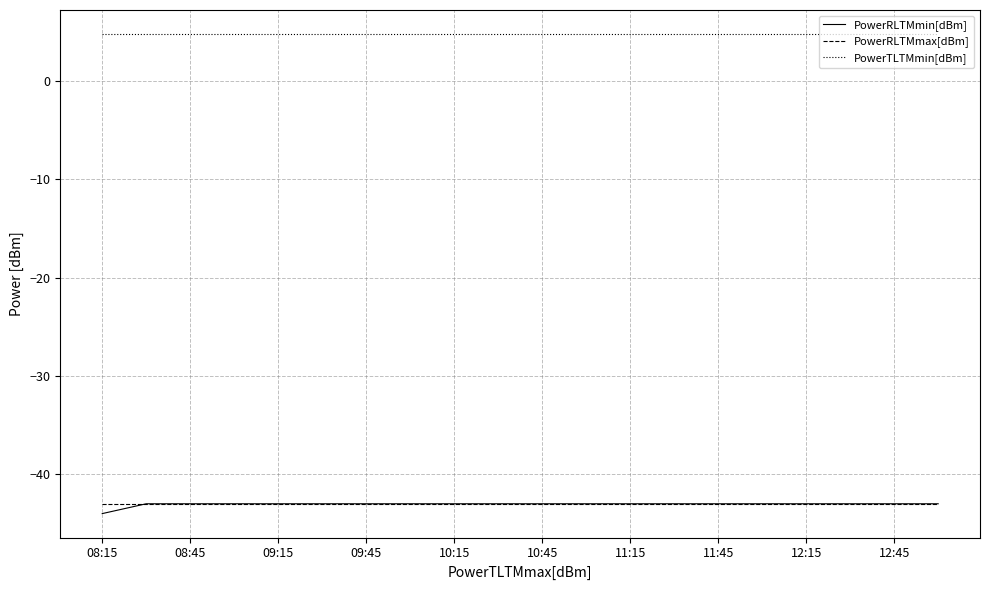

What is the highest value of the PowerTLTMmin[dBm] series?

4.8